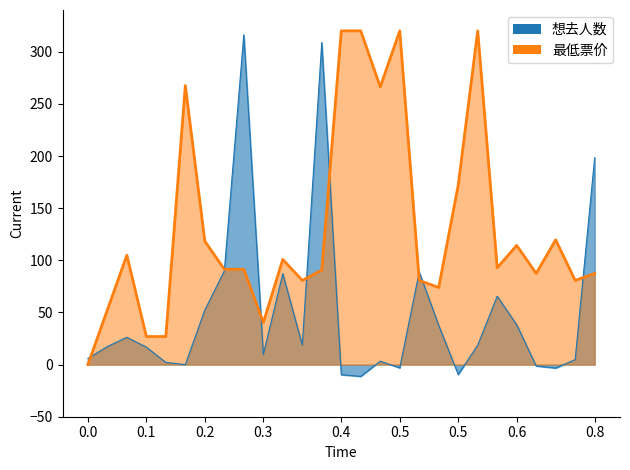

How many intersections are there between 想去人数 and 最低票价?

8